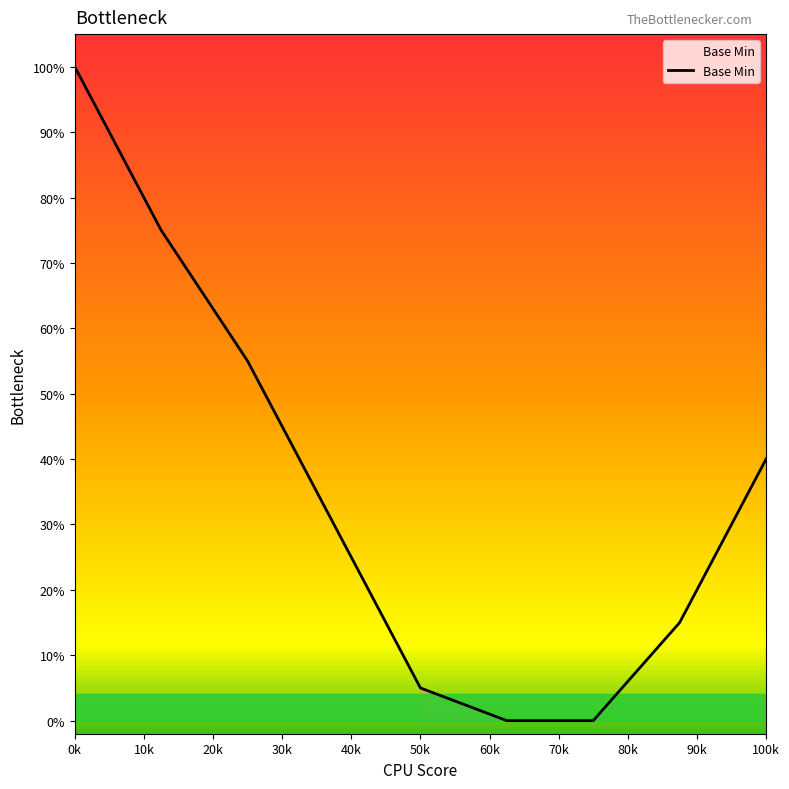

Does the chart display data point markers on the line(s)?

No